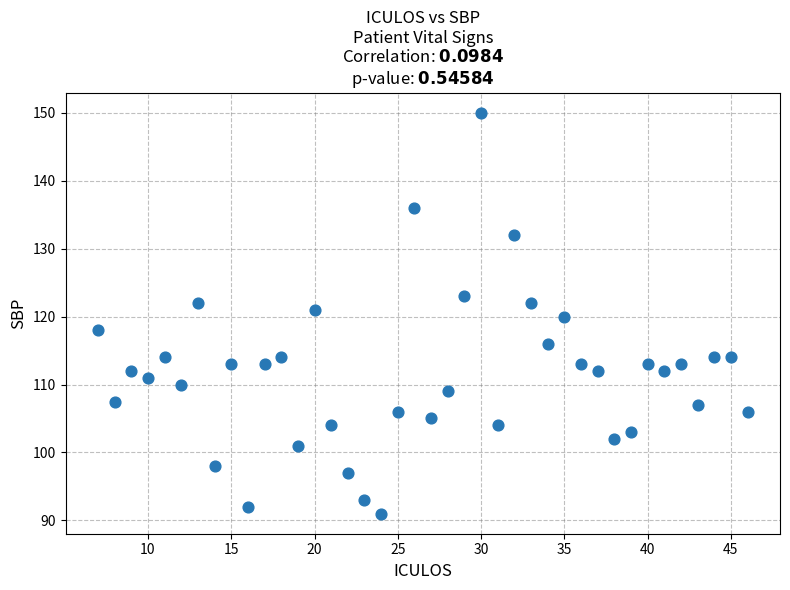

What is the range of X values (max minus min)?

39.0